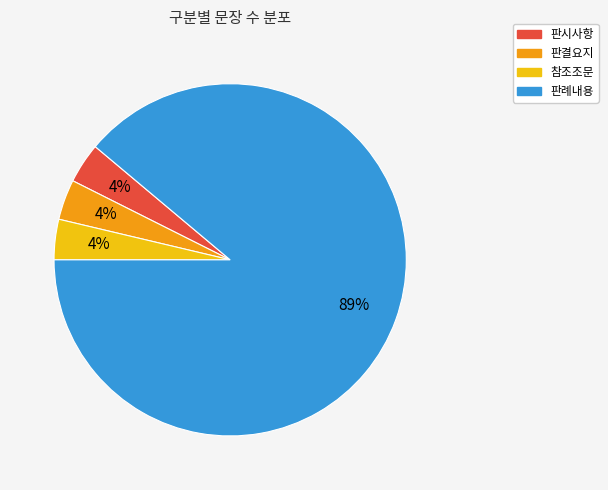

What is the largest slice in the pie chart?

판례내용